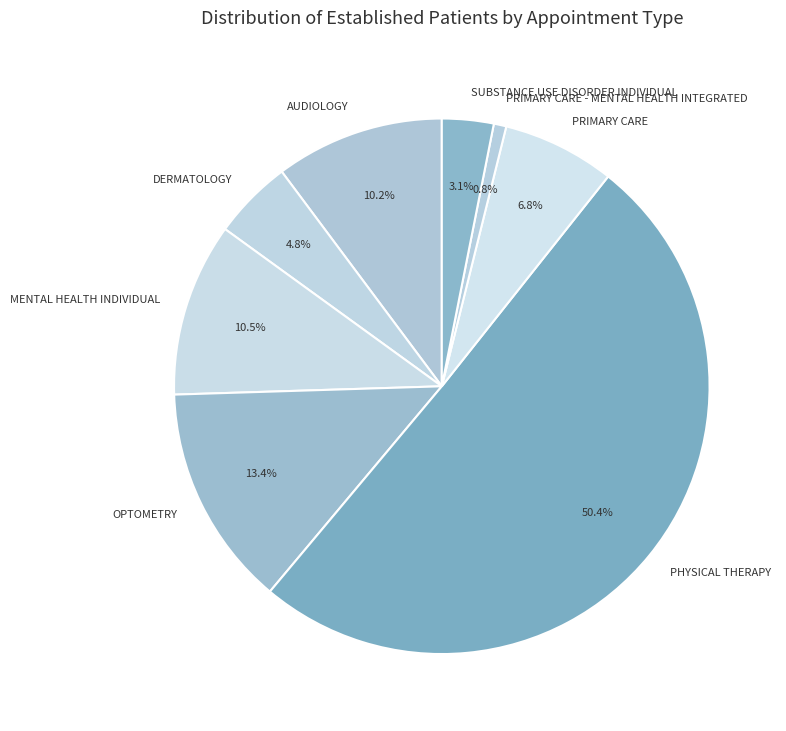

What is the majority slice?

PHYSICAL THERAPY